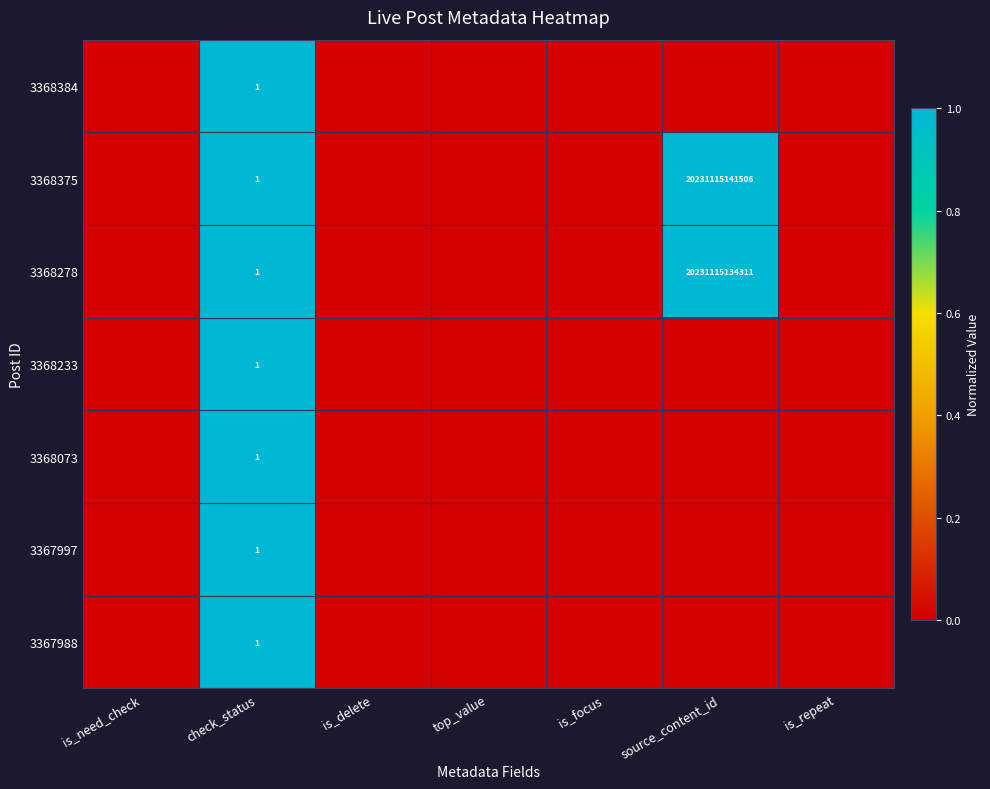

The 3367988 series shows 0 at check_status. True or false?

False